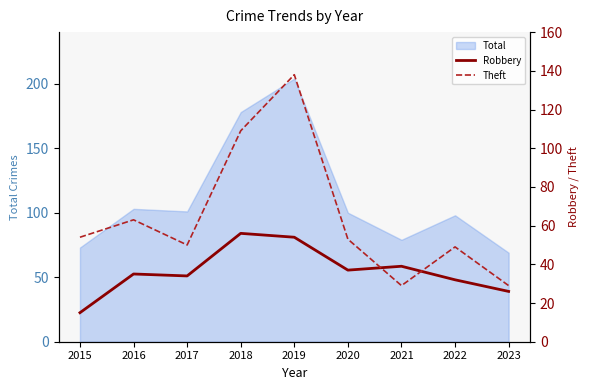

What is the sum of the Robbery values at 2019 and 2021?

93